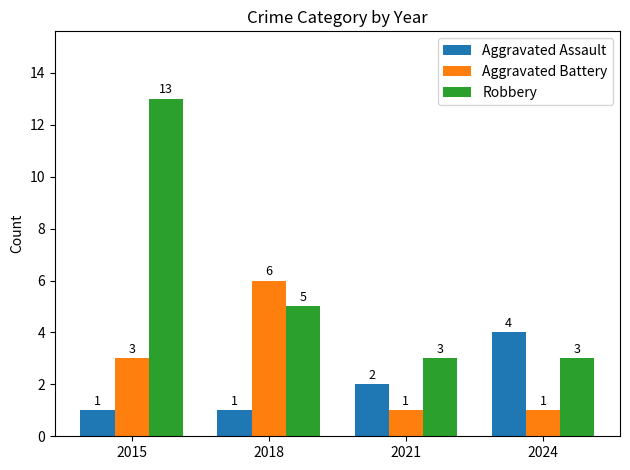

The Aggravated Battery series shows 1 at 2015. True or false?

False